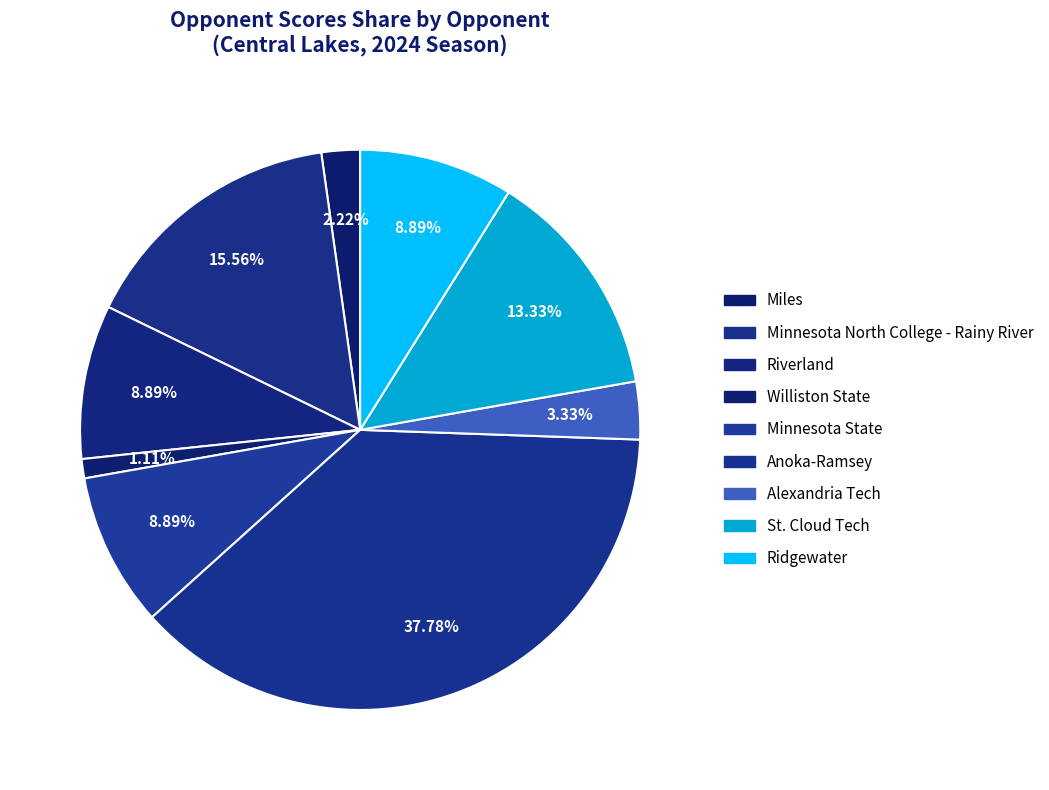

How many segments does this pie chart have?

9